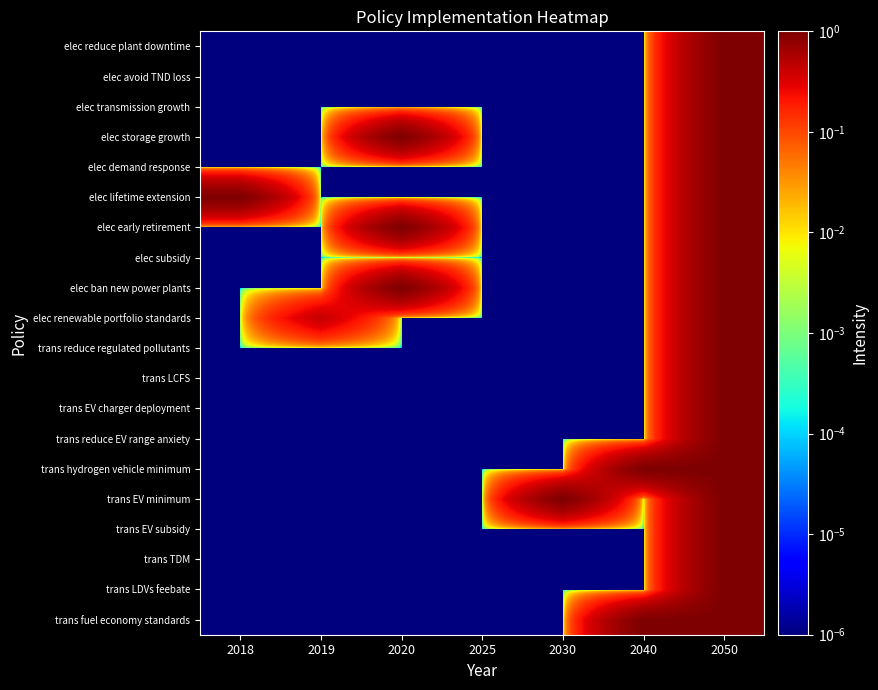

Reading left to right, what are all the values shown in this chart?

trans fuel economy standards: 2018=0.0	2019=0.0	2020=0.0	2025=0.0	2030=0.0	2040=1.0	2050=1.0
trans LDVs feebate: 2018=0.0	2019=0.0	2020=0.0	2025=0.0	2030=0.0	2040=0.0	2050=1.0
trans TDM: 2018=0.0	2019=0.0	2020=0.0	2025=0.0	2030=0.0	2040=0.0	2050=1.0
trans EV subsidy: 2018=0.0	2019=0.0	2020=0.0	2025=0.0	2030=0.0	2040=0.0	2050=1.0
trans EV minimum: 2018=0.0	2019=0.0	2020=0.0	2025=0.0	2030=1.0	2040=0.0	2050=1.0
trans hydrogen vehicle minimum: 2018=0.0	2019=0.0	2020=0.0	2025=0.0	2030=0.0	2040=1.0	2050=1.0
trans reduce EV range anxiety: 2018=0.0	2019=0.0	2020=0.0	2025=0.0	2030=0.0	2040=0.0	2050=1.0
trans EV charger deployment: 2018=0.0	2019=0.0	2020=0.0	2025=0.0	2030=0.0	2040=0.0	2050=1.0
trans LCFS: 2018=0.0	2019=0.0	2020=0.0	2025=0.0	2030=0.0	2040=0.0	2050=1.0
trans reduce regulated pollutants: 2018=0.0	2019=0.0	2020=0.0	2025=0.0	2030=0.0	2040=0.0	2050=1.0
elec renewable portfolio standards: 2018=0.0	2019=0.4	2020=0.0	2025=0.0	2030=0.0	2040=0.0	2050=1.0
elec ban new power plants: 2018=0.0	2019=0.0	2020=1.0	2025=0.0	2030=0.0	2040=0.0	2050=1.0
elec subsidy: 2018=0.0	2019=0.0	2020=0.0	2025=0.0	2030=0.0	2040=0.0	2050=1.0
elec early retirement: 2018=0.0	2019=0.0	2020=1.0	2025=0.0	2030=0.0	2040=0.0	2050=1.0
elec lifetime extension: 2018=1.0	2019=0.0	2020=0.0	2025=0.0	2030=0.0	2040=0.0	2050=1.0
elec demand response: 2018=0.0	2019=0.0	2020=0.0	2025=0.0	2030=0.0	2040=0.0	2050=1.0
elec storage growth: 2018=0.0	2019=0.0	2020=1.0	2025=0.0	2030=0.0	2040=0.0	2050=1.0
elec transmission growth: 2018=0.0	2019=0.0	2020=0.0	2025=0.0	2030=0.0	2040=0.0	2050=1.0
elec avoid TND loss: 2018=0.0	2019=0.0	2020=0.0	2025=0.0	2030=0.0	2040=0.0	2050=1.0
elec reduce plant downtime: 2018=0.0	2019=0.0	2020=0.0	2025=0.0	2030=0.0	2040=0.0	2050=1.0